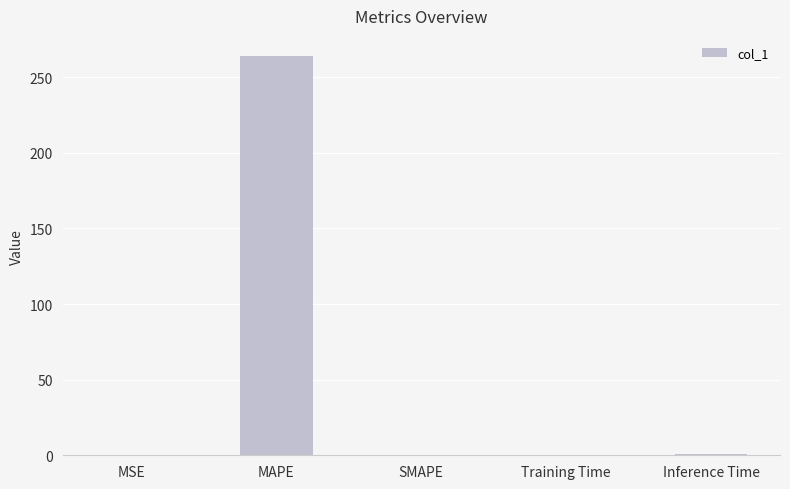

What is the maximum value shown in the chart?

264.0